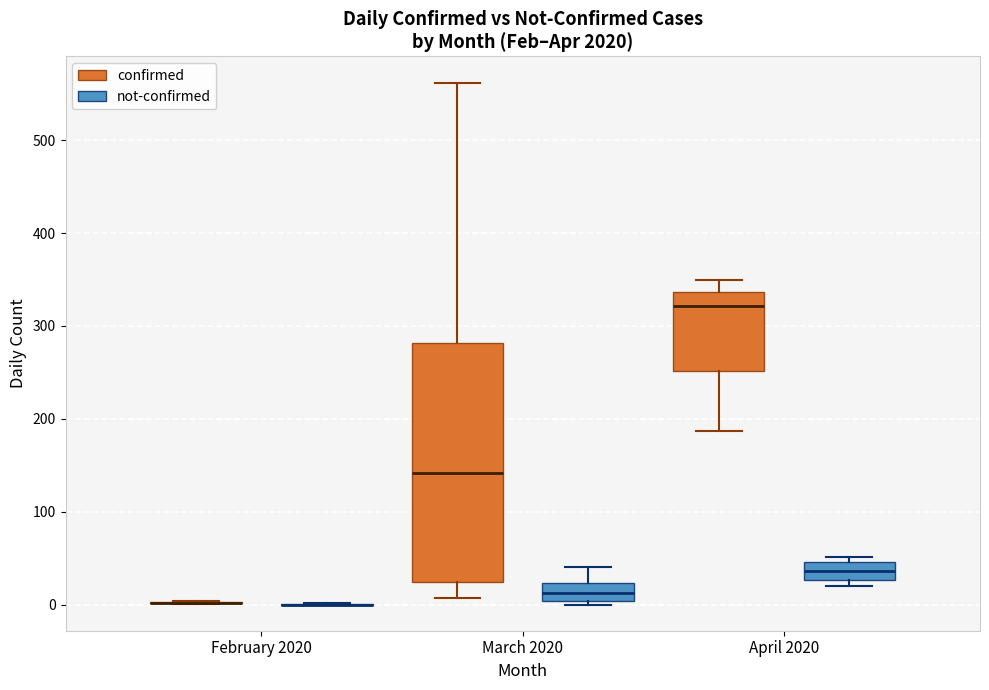

Reading left to right, transcribe this box plot: for each box, give where its median line is, the range the box spans, and where its two whiskers end, as read against the y-axis. The values are not printed on the chart, so give them approximately, as read against the axis.

February 2020 (confirmed): box collapsed to a line at 0, whiskers 0 to 0
February 2020 (not-confirmed): box collapsed to a line at 0, whiskers 0 to 0
March 2020 (confirmed): median 140, box 20 to 280, whiskers 10 to 560
March 2020 (not-confirmed): median 10, box 0 to 20, whiskers 0 (just below the box's lower edge) to 40
April 2020 (confirmed): median 320, box 250 to 340, whiskers 190 to 350
April 2020 (not-confirmed): median 40, box 30 to 50, whiskers 20 to 50 (just above the box's upper edge)